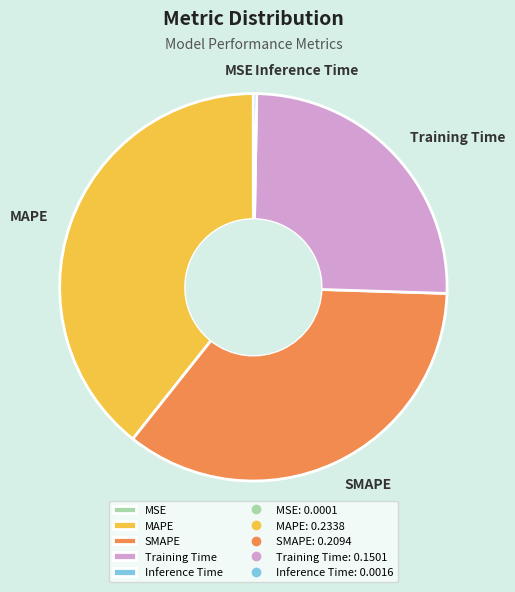

Does Training Time represent more than half of the total?

No